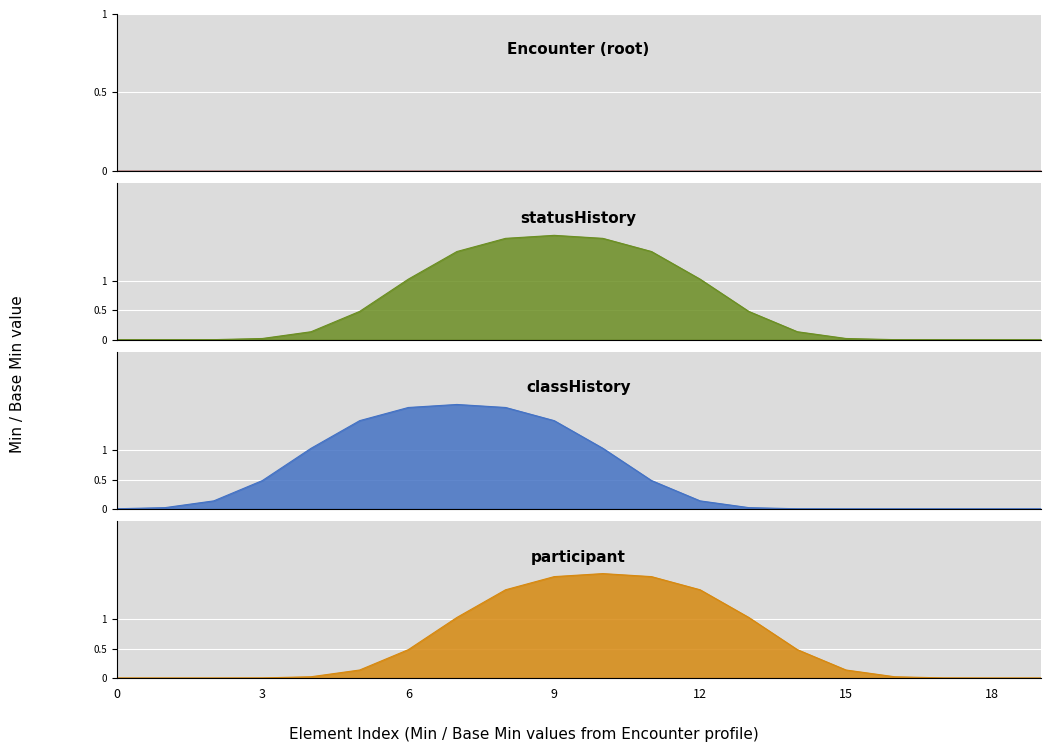

How many data points does each series have?

20